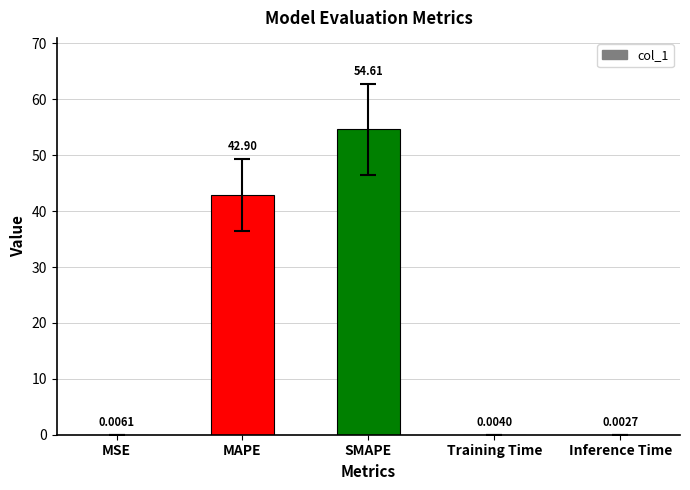

At which label is the value closest to 27?

MAPE